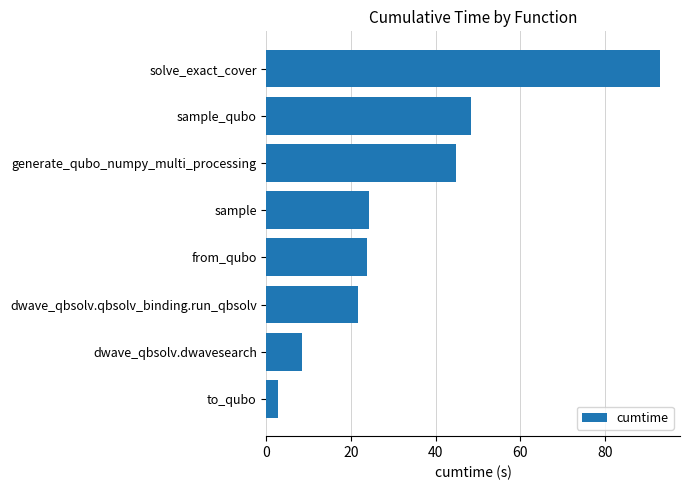

What is the approximate value at sample_qubo?

48.3